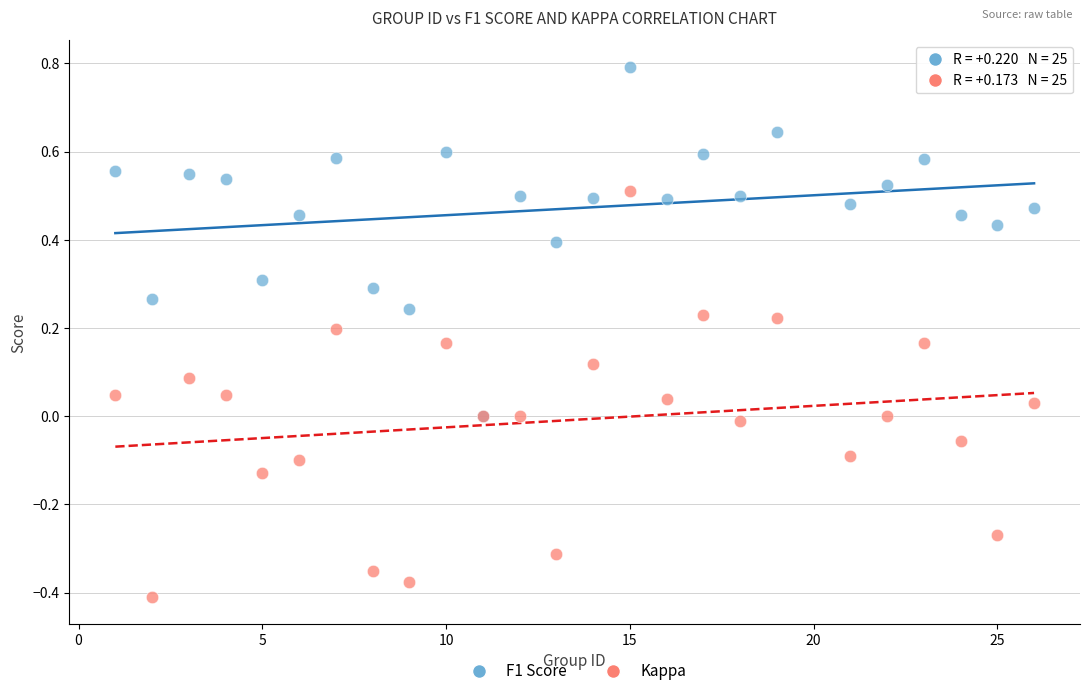

Which series contains the lowest Y value?

Kappa